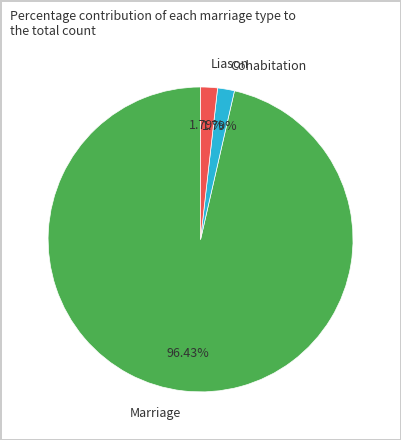

Is it true that Marriage is 96% of the pie?

True